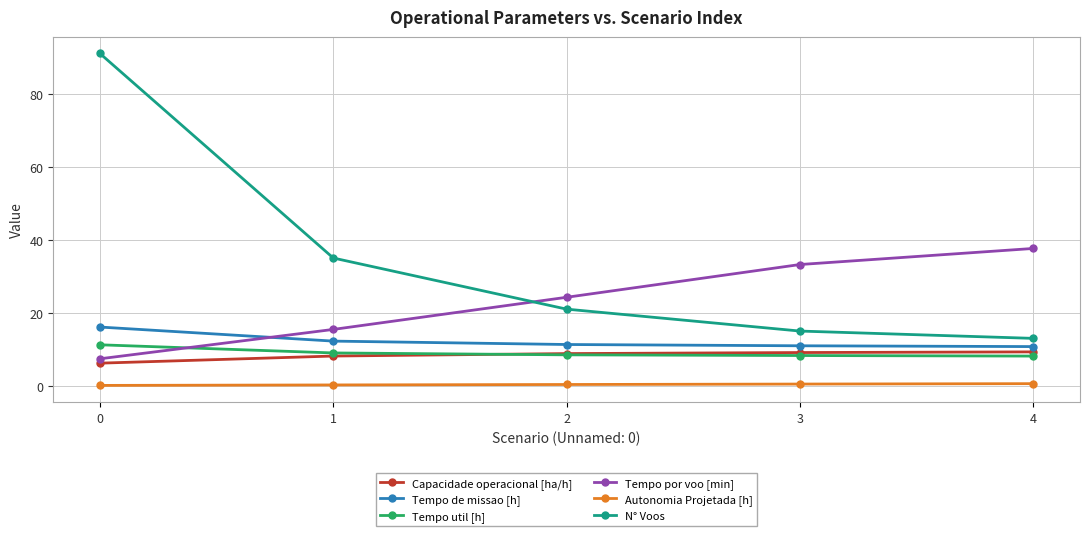

List the series in order of their peak value, highest first.

N° Voos, Tempo por voo [min], Tempo de missao [h], Tempo util [h], Capacidade operacional [ha/h], Autonomia Projetada [h]